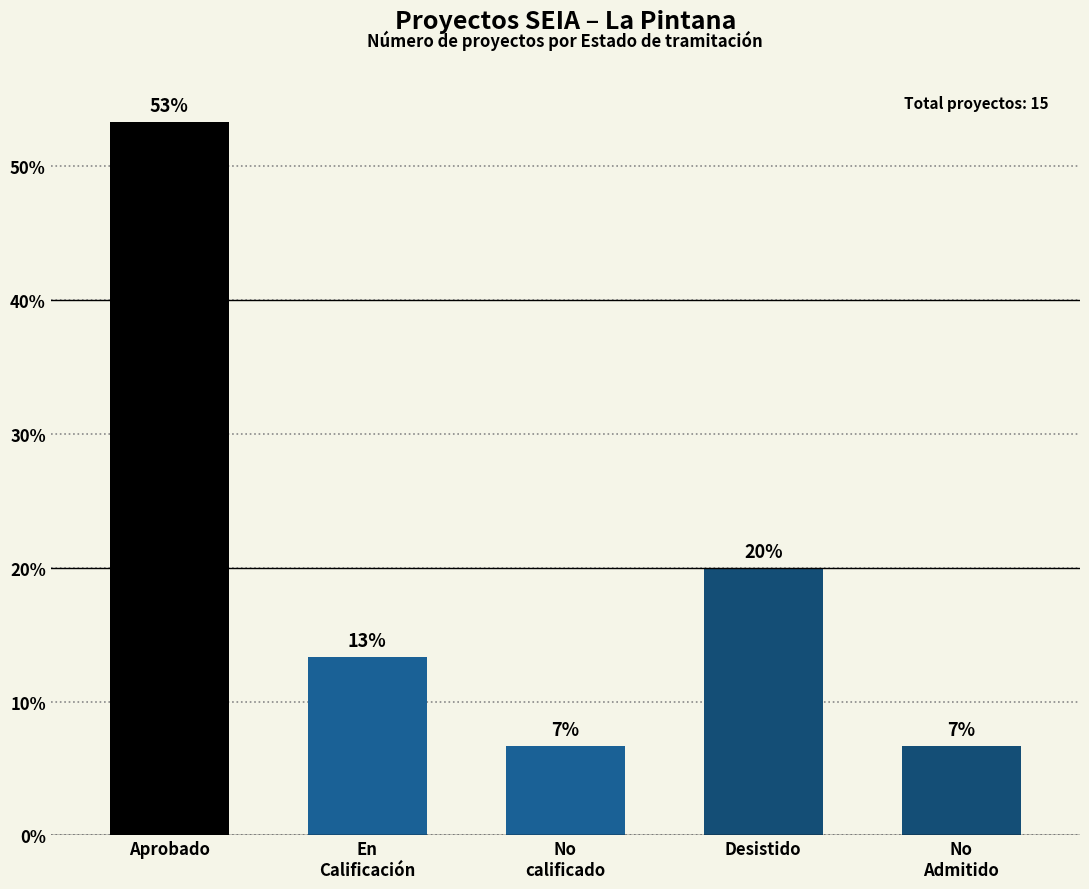

Which category has the highest value across all series?

Aprobado